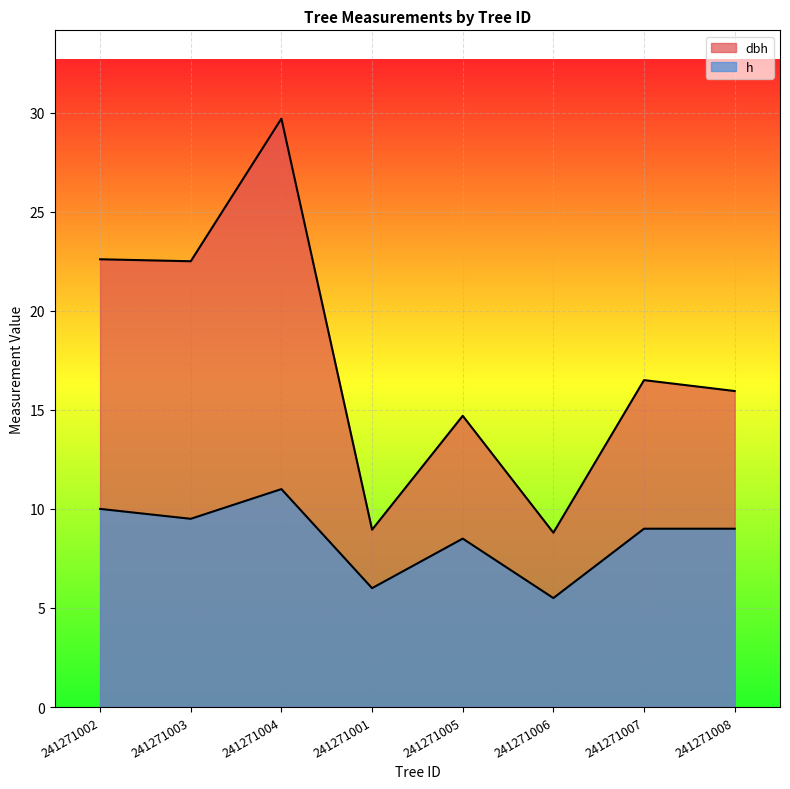

What is the average value of the dbh series?

17.5